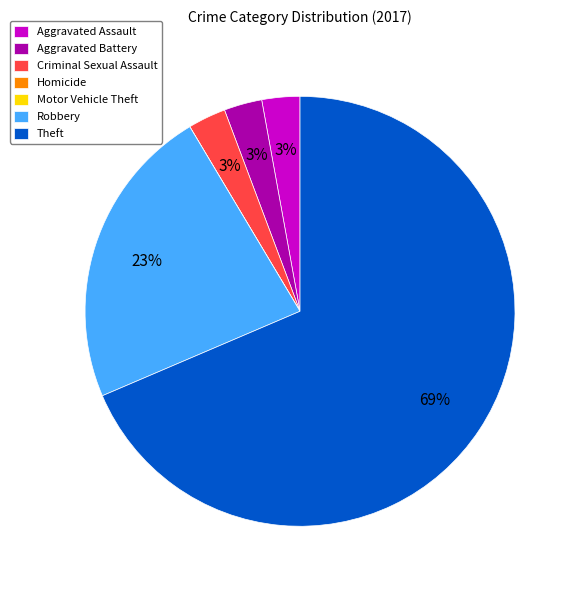

The Aggravated Assault slice represents 13% of the pie. True or false?

False